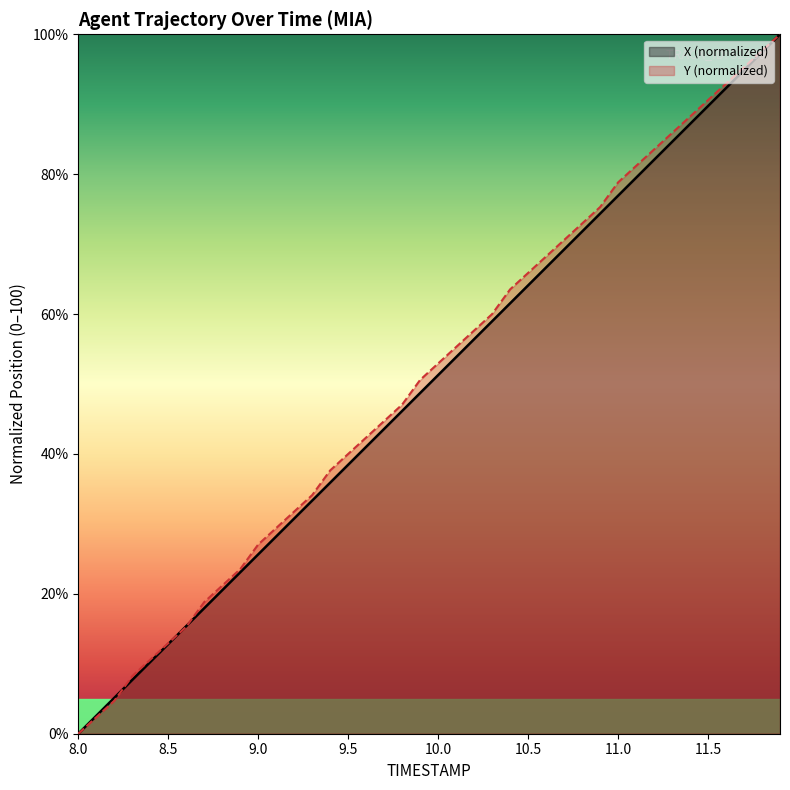

Rank the series at 9.5 from highest to lowest value.

Y (normalized), X (normalized)